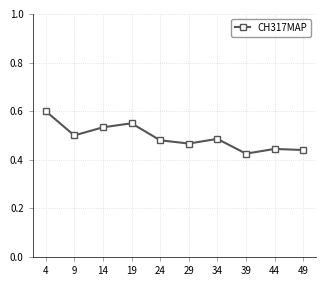

What is the sum of all values?

4.9